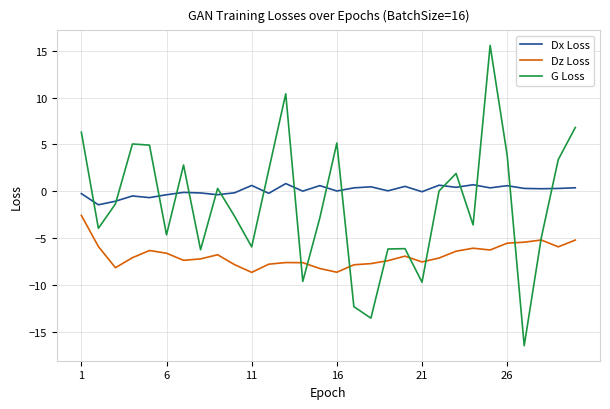

List the series in order of their overall mean, lowest first.

Dz Loss, G Loss, Dx Loss